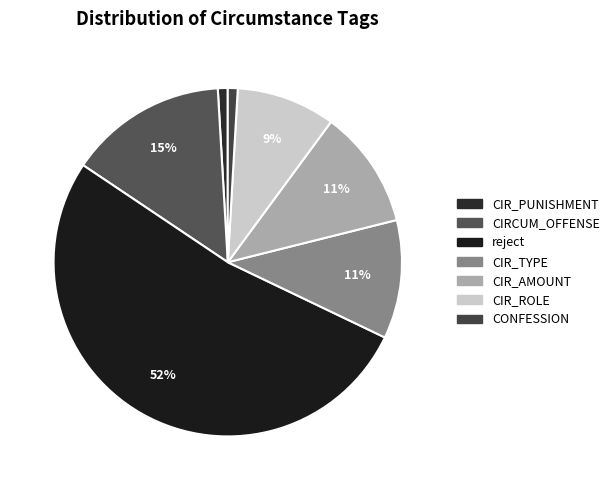

To the nearest percent, what is the average slice percentage?

14%